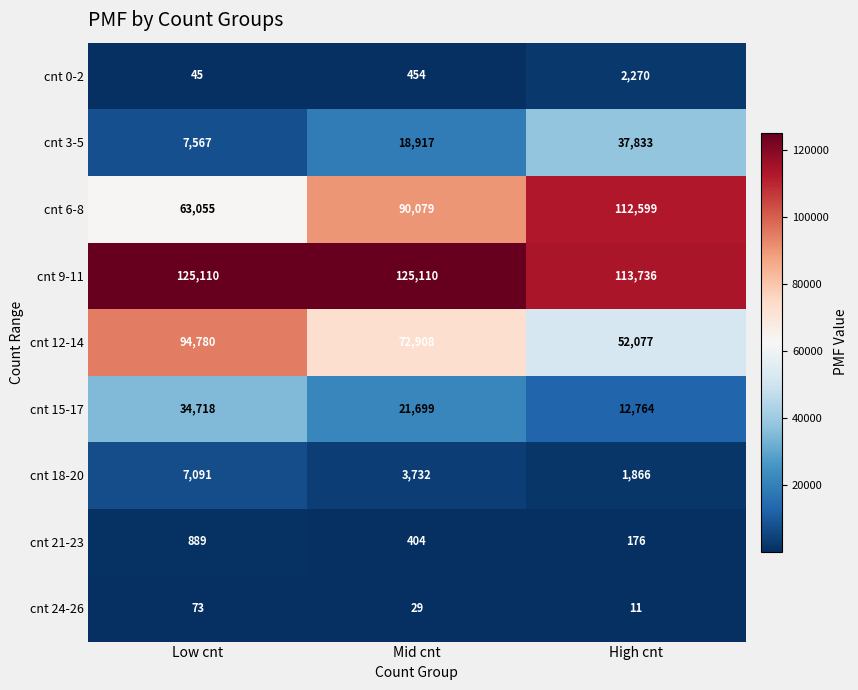

Is it true that cnt 12-14 equals 94780 at Low cnt?

True